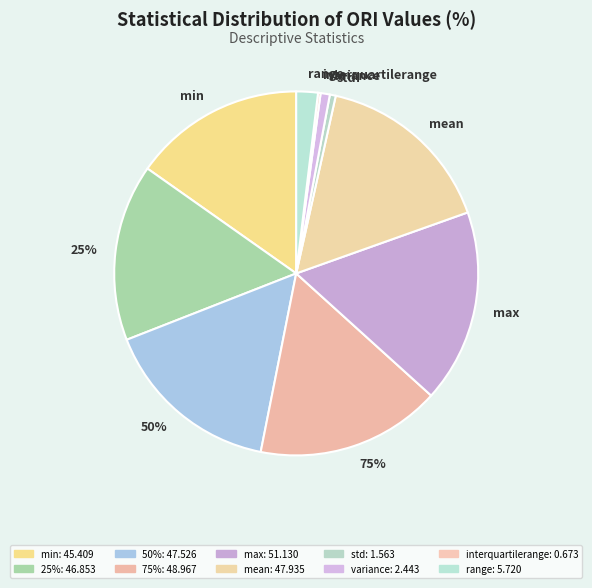

How many slices are in this pie chart?

10